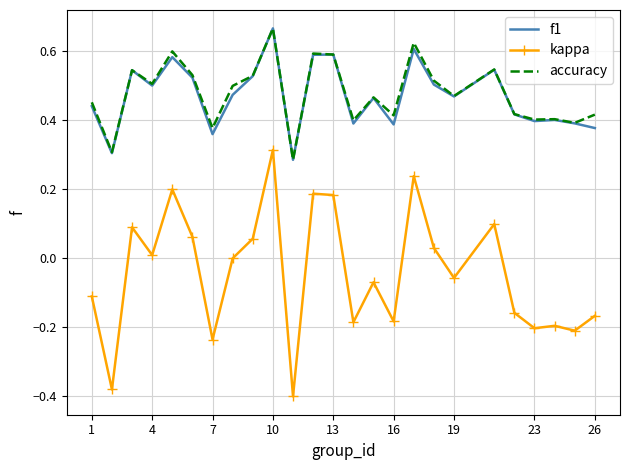

Which series has the largest range (max minus min)?

kappa